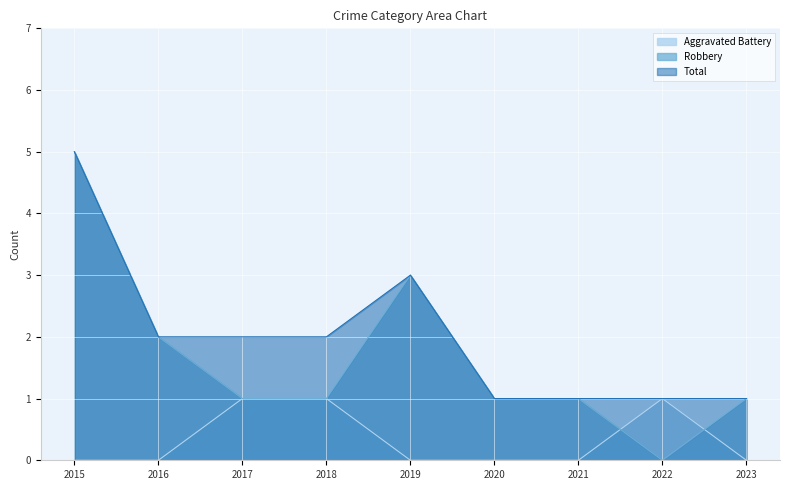

What is the average value of the Robbery series?

2